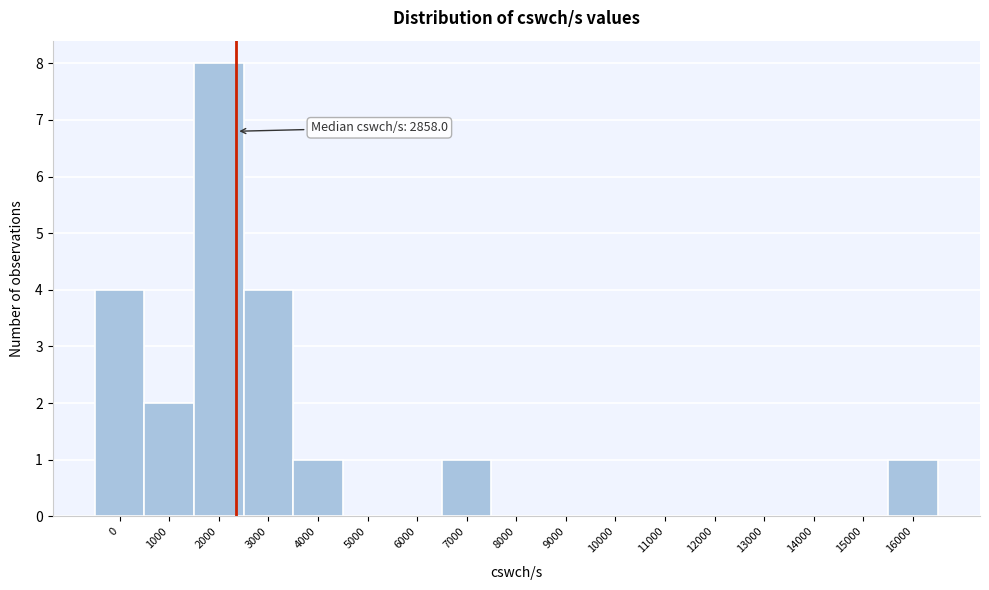

Reading left to right, transcribe all the data shown in this chart.

0=4	1000=2	2000=8	3000=4	4000=1	5000=0	6000=0	7000=1	8000=0	9000=0	10000=0	11000=0	12000=0	13000=0	14000=0	15000=0	16000=1